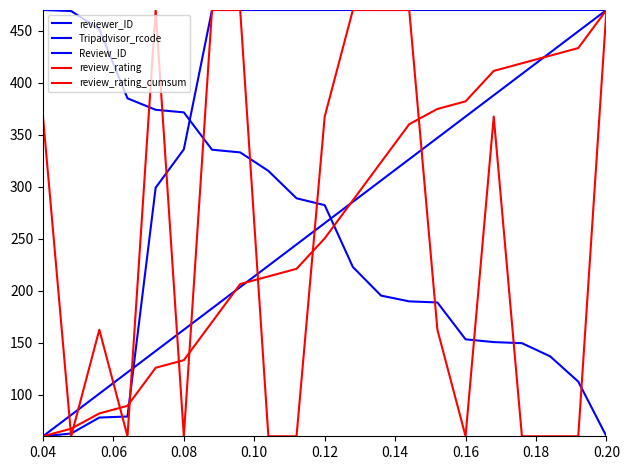

Does the chart display data point markers on the line(s)?

No